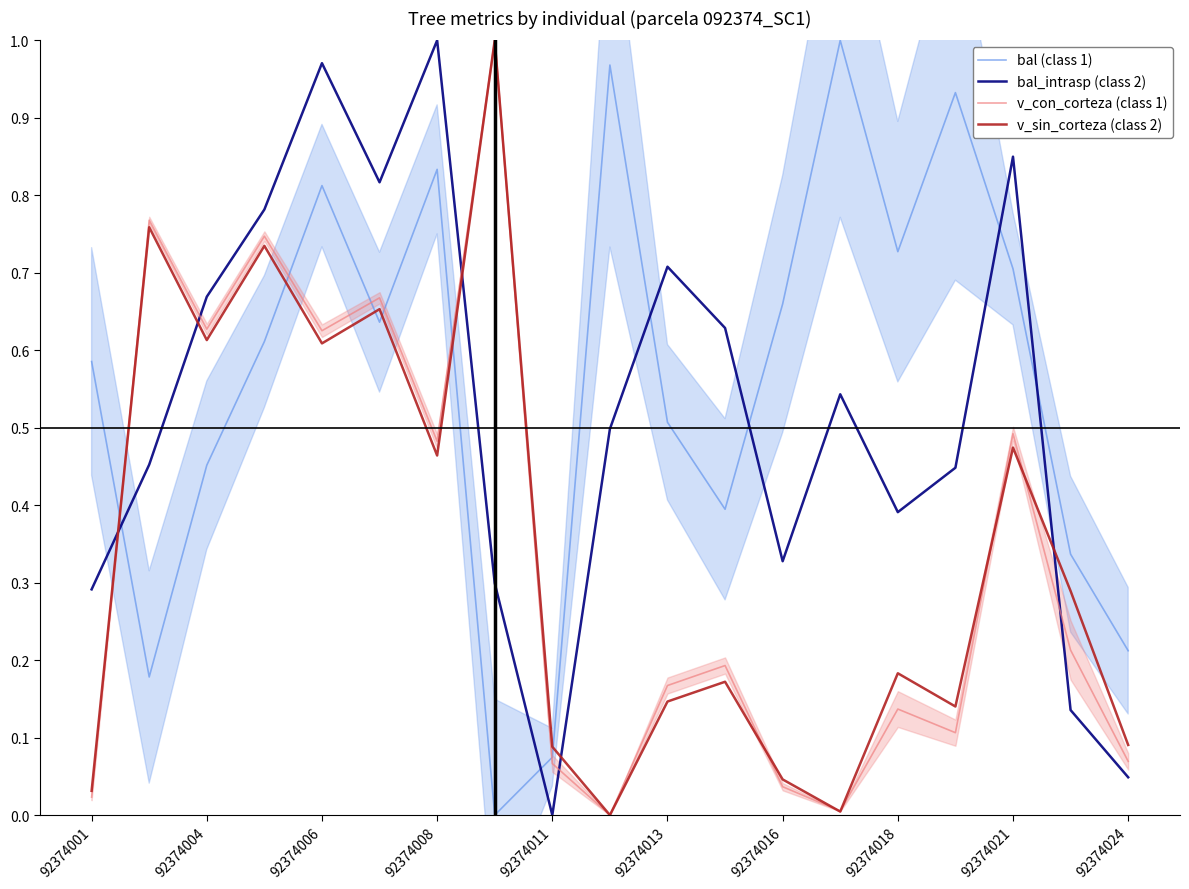

What position from the left is 15?

16